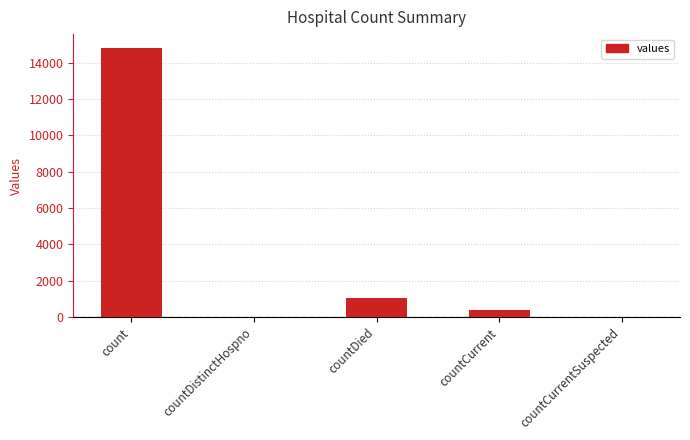

What is the average value?

3254